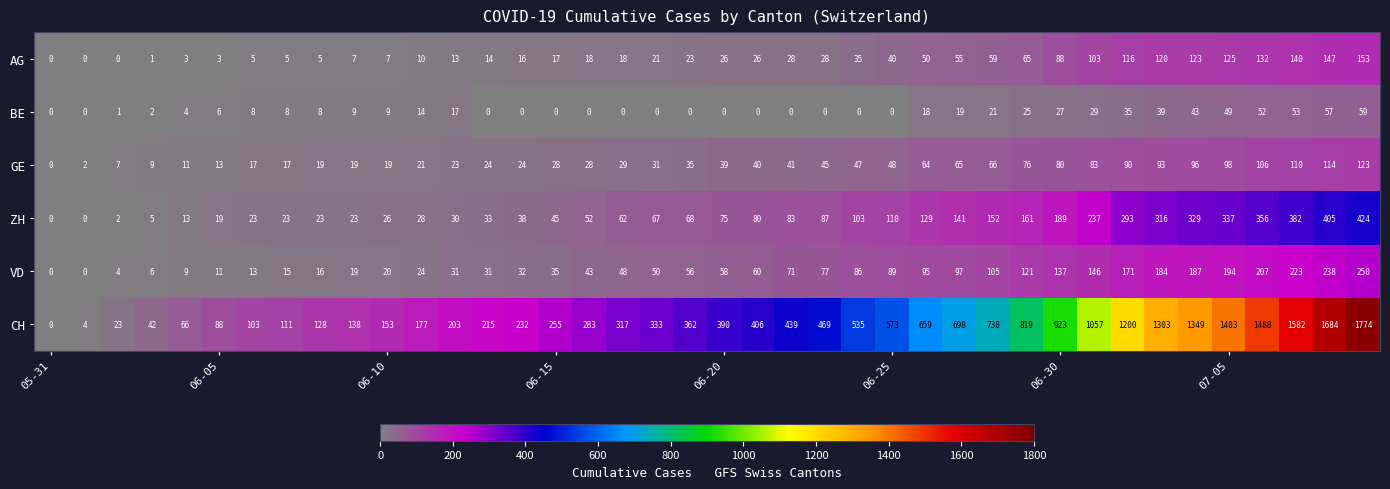

What is the sum of all AG values?

1845